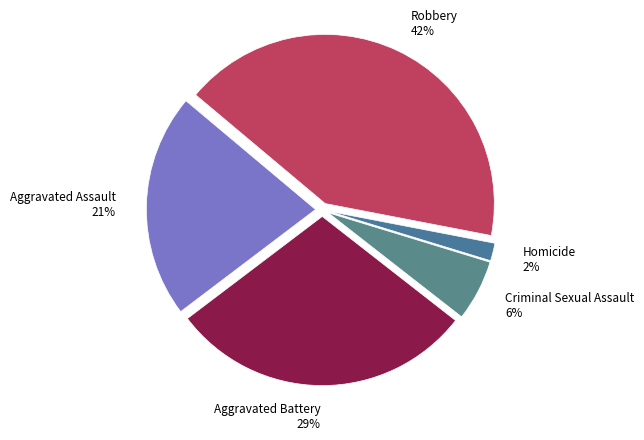

The Robbery slice represents 29% of the pie. True or false?

False